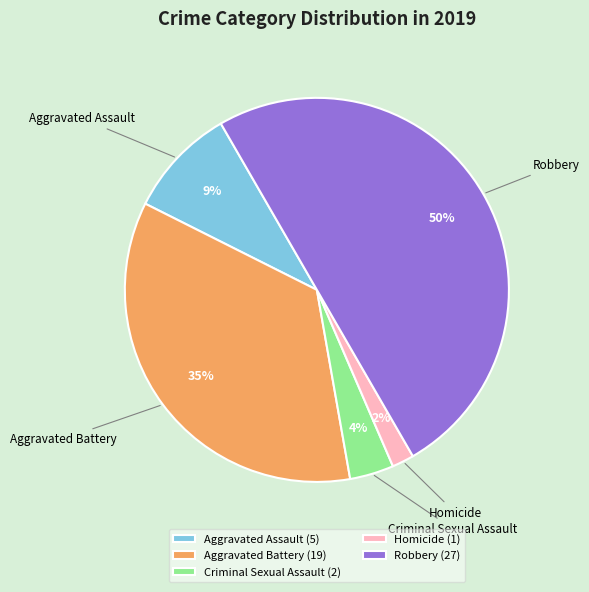

To the nearest percent, what percentage of the pie is Criminal Sexual Assault?

4%